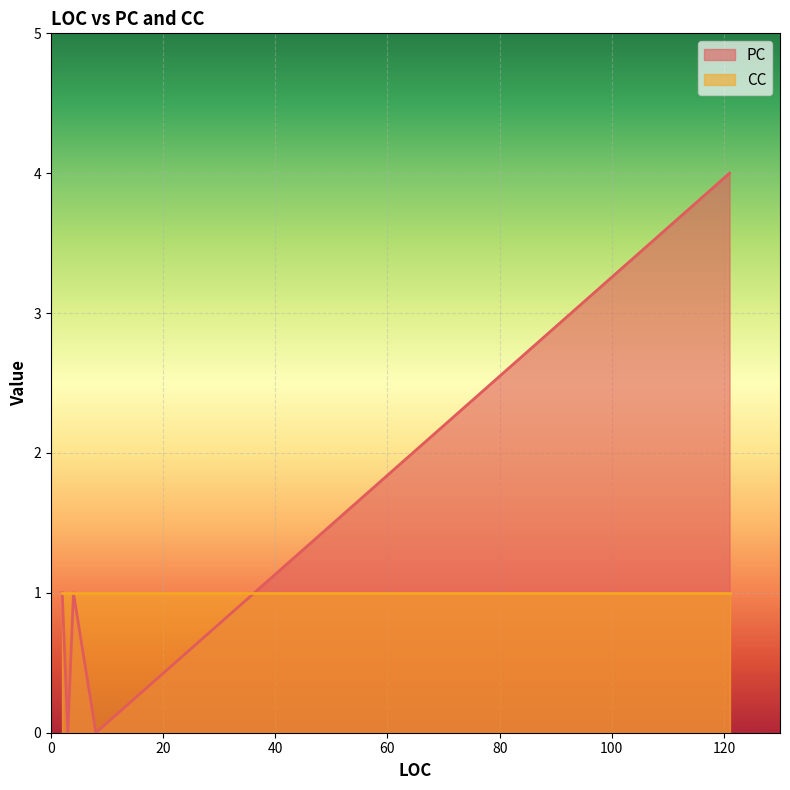

The CC series shows 0 at 2. True or false?

False